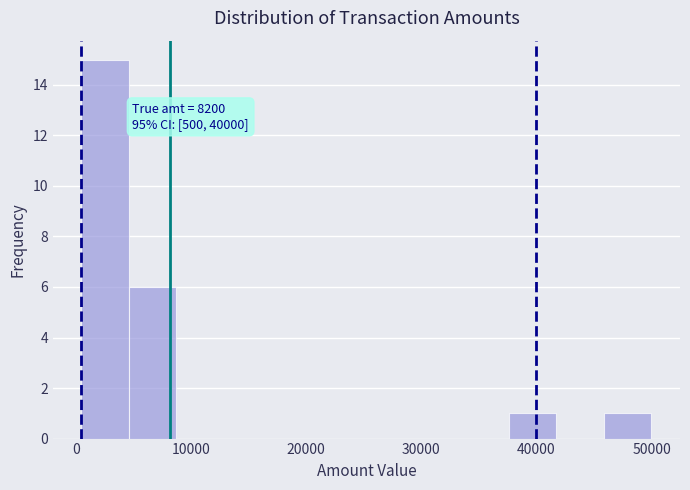

Which range on the x-axis has the tallest bar?

0 to 5000